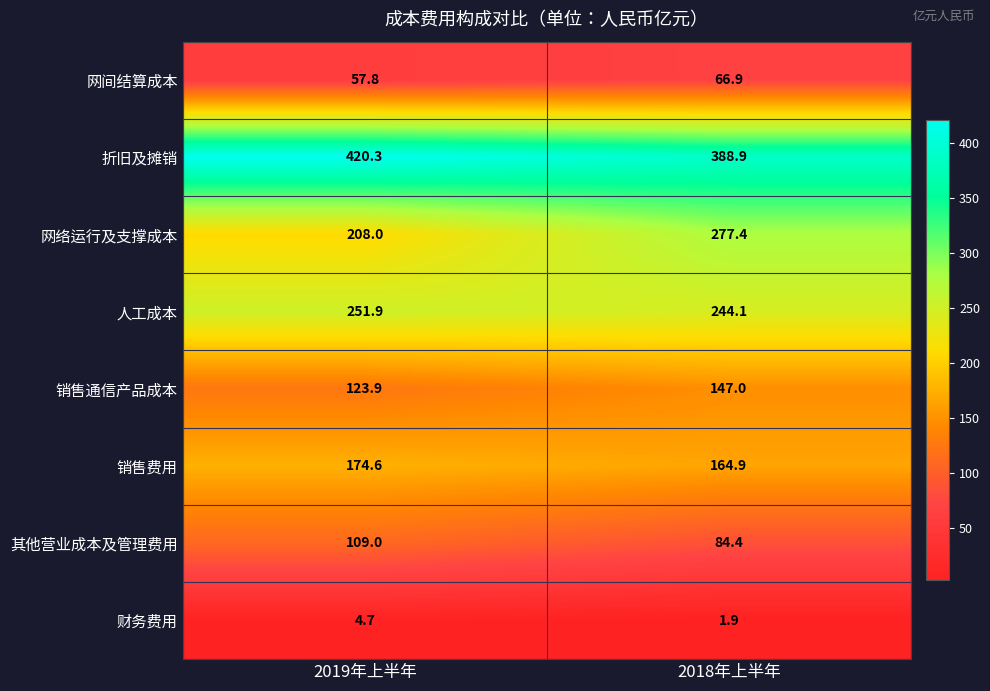

Reading left to right, list all the values displayed in this chart.

网间结算成本: 2019年上半年=57.8	2018年上半年=66.9
折旧及摊销: 2019年上半年=420.3	2018年上半年=388.9
网络运行及支撑成本: 2019年上半年=208.0	2018年上半年=277.4
人工成本: 2019年上半年=251.9	2018年上半年=244.1
销售通信产品成本: 2019年上半年=123.9	2018年上半年=147.0
销售费用: 2019年上半年=174.6	2018年上半年=164.9
其他营业成本及管理费用: 2019年上半年=109.0	2018年上半年=84.4
财务费用: 2019年上半年=4.7	2018年上半年=1.9